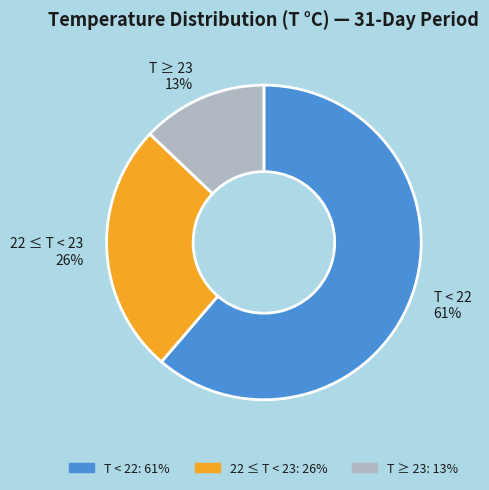

What is the smallest slice in the pie chart?

T ≥ 23 13%